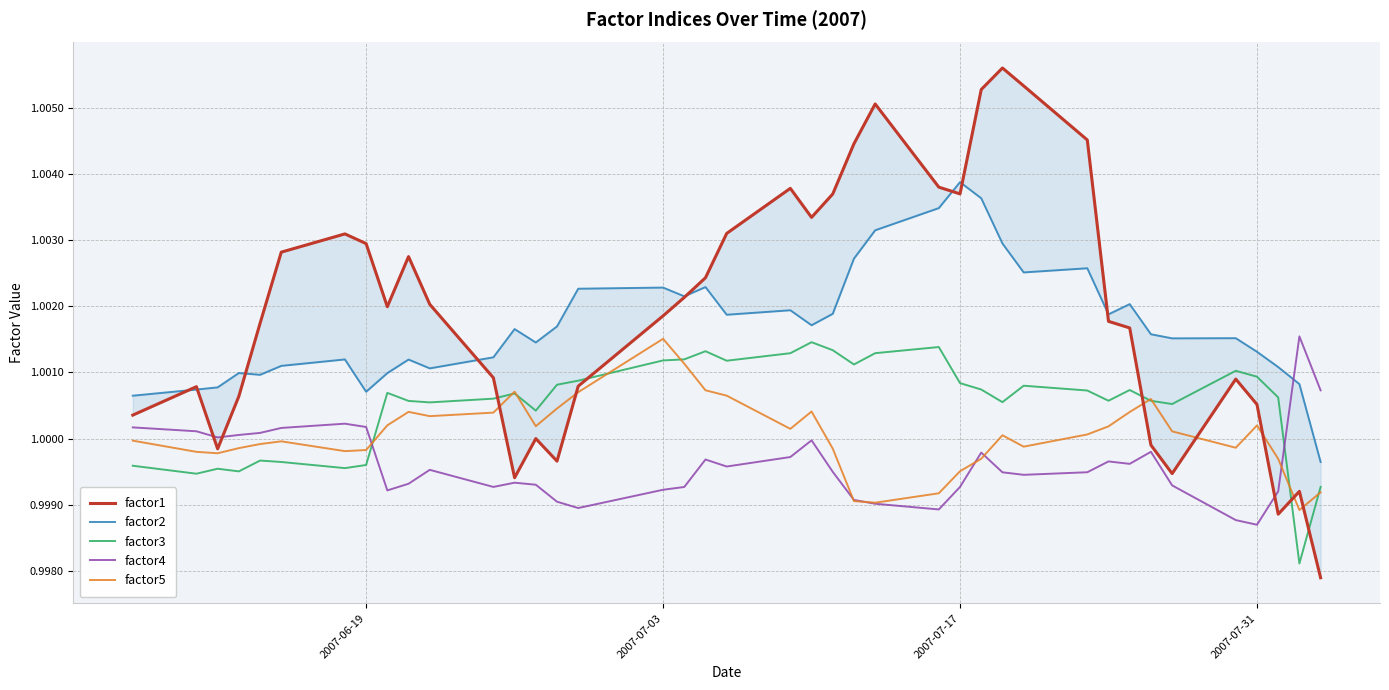

Is it true that factor4 equals 0.4 at 2007-06-19?

False